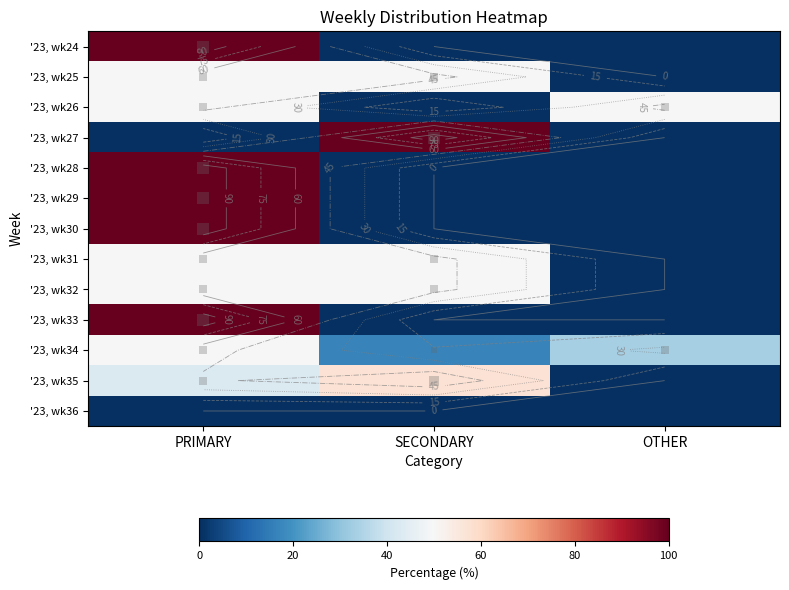

How many '23, wk33 values are between 0 and 100?

3